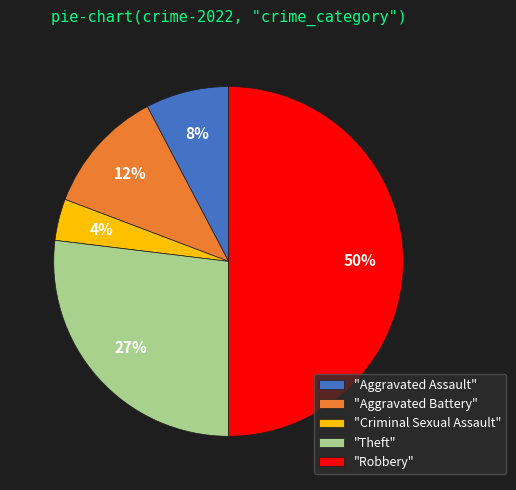

How many segments does this pie chart have?

5